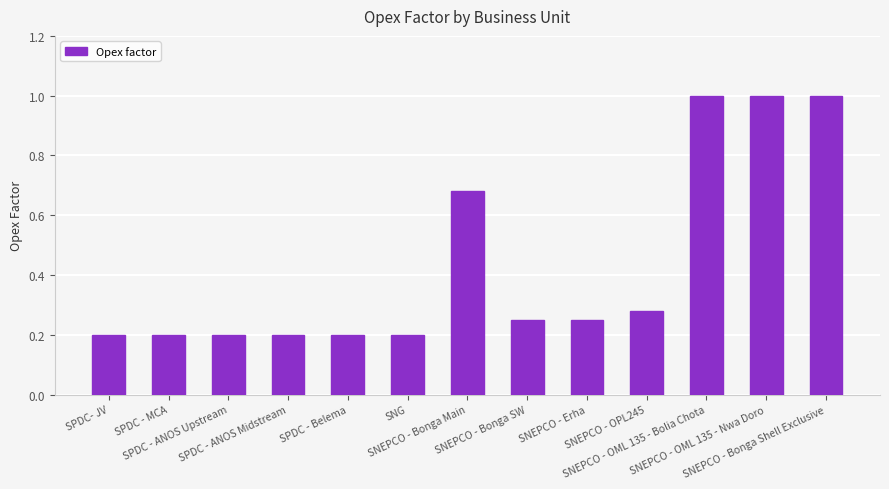

What is the maximum value shown in the chart?

1.0